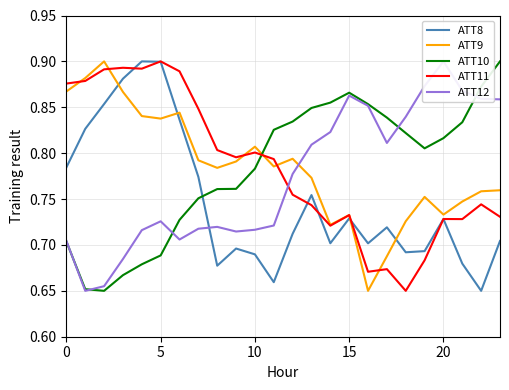

How many data points does each series have?

24